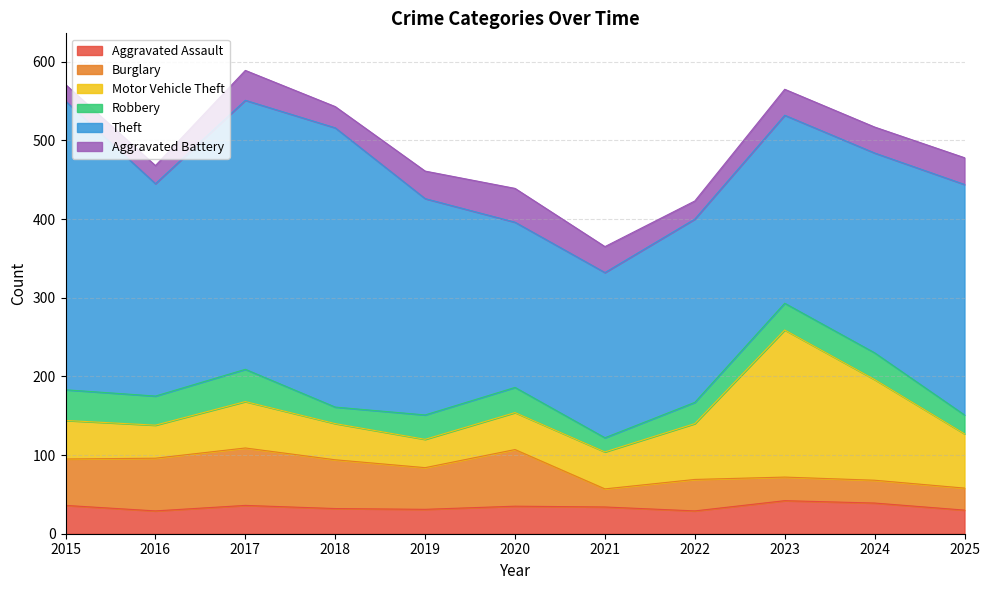

True or false: Burglary has a value of 16 at 2018.

False